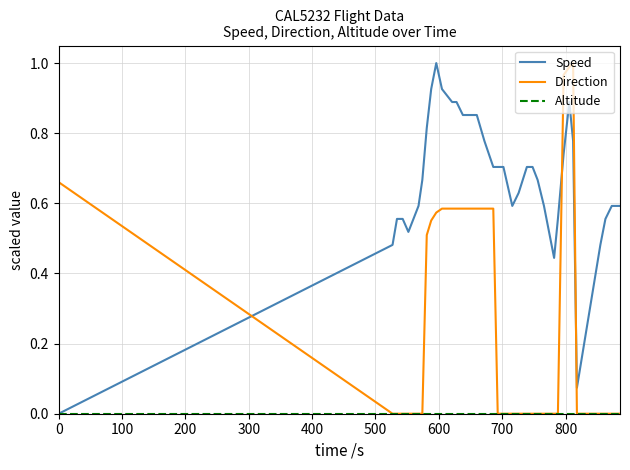

Which series ends up on top after the final intersection of Speed and Direction?

Speed